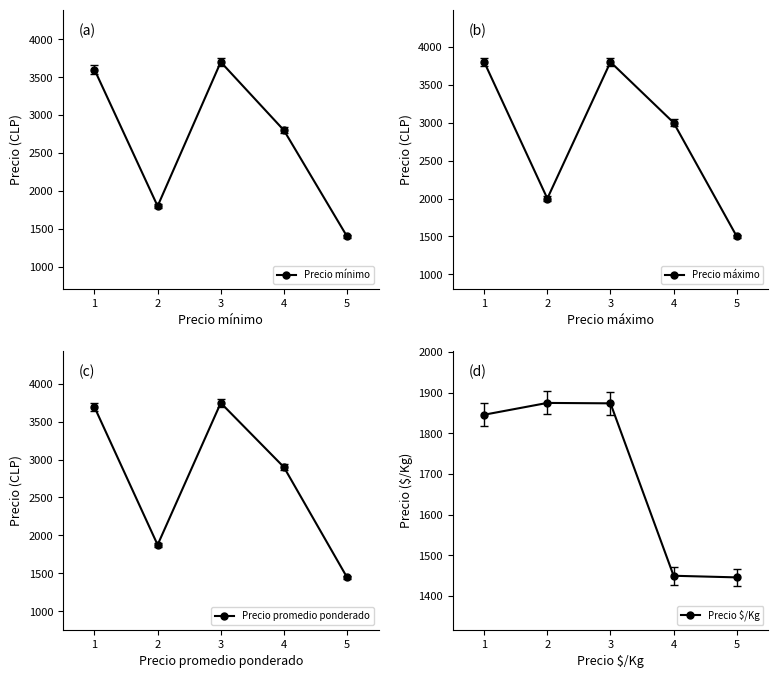

Where is Precio mínimo nearest to the value 2550?

4